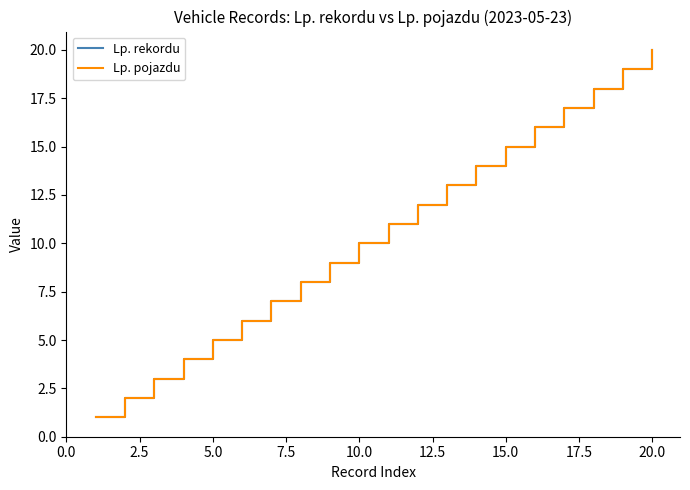

Which series has the largest range (max minus min)?

Lp. rekordu